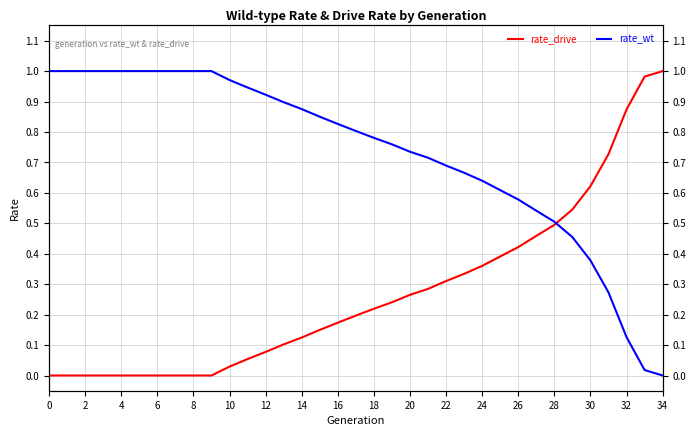

Which series has the widest spread of values?

rate_drive